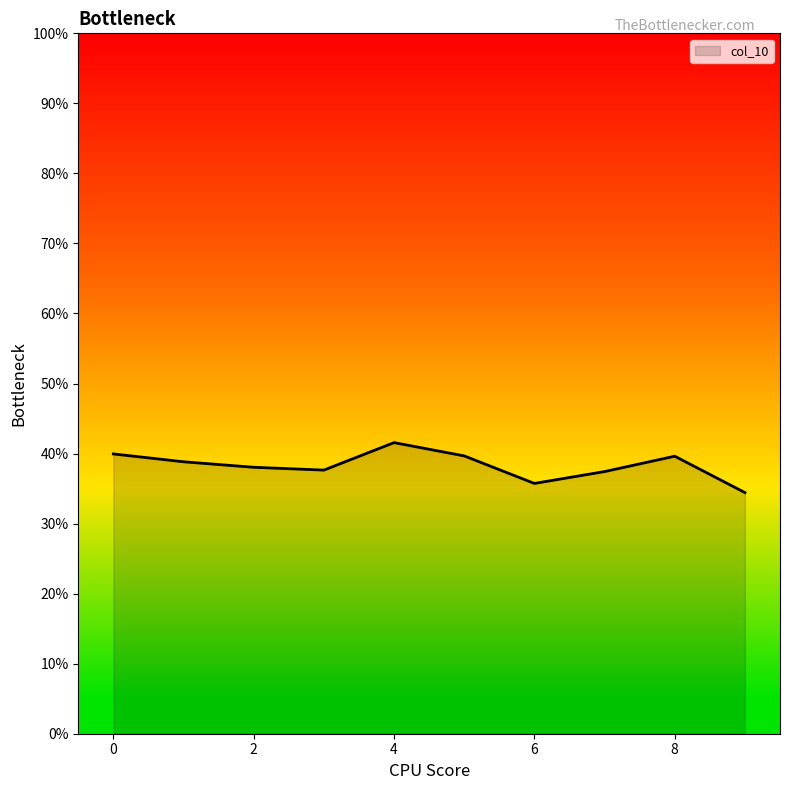

What is the value of the 6th point from the left?

0.4